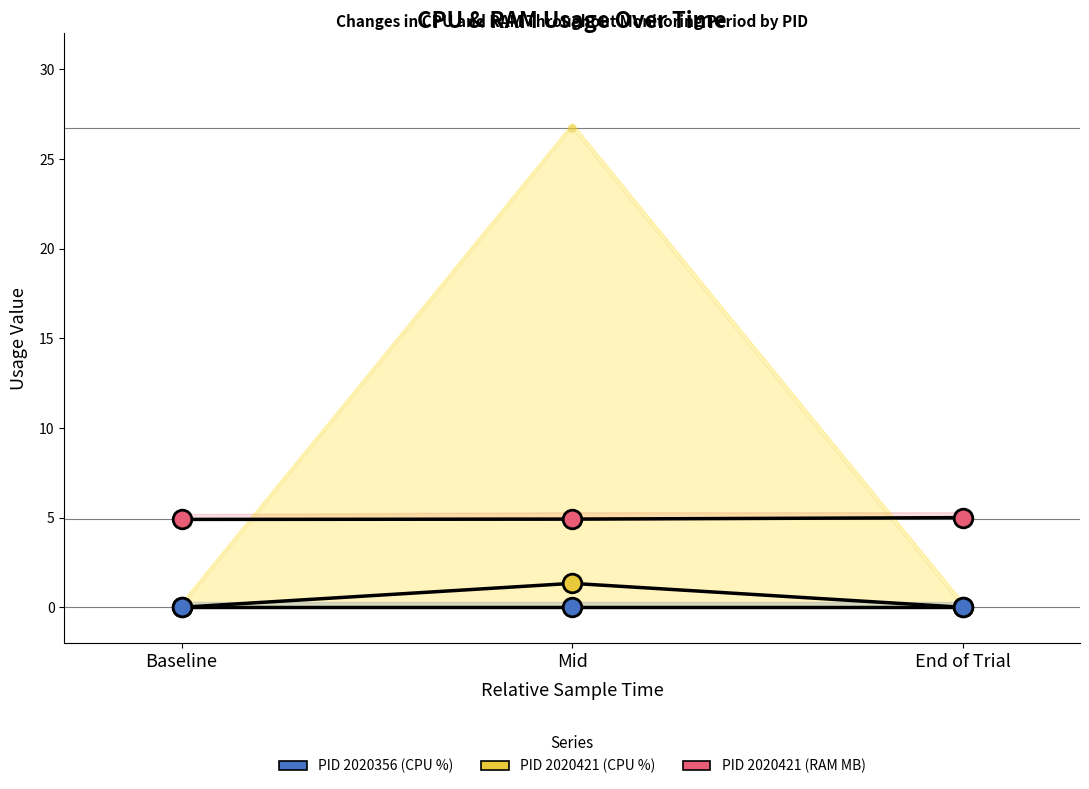

Which series has the largest total across all categories?

PID 2020421 (CPU %)